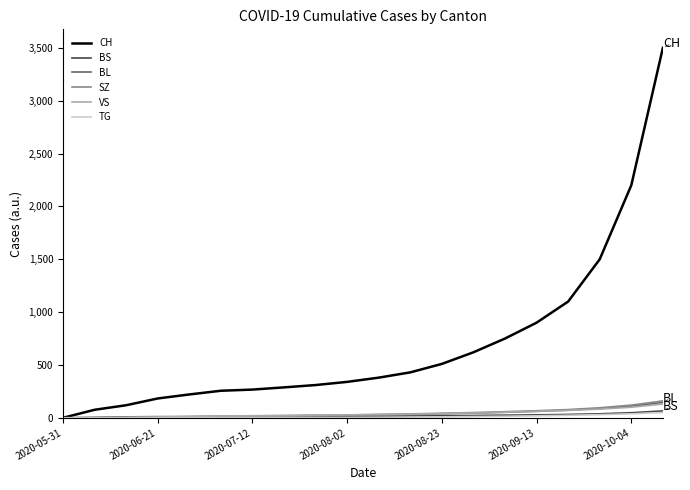

What is the maximum value shown in the chart?

3500